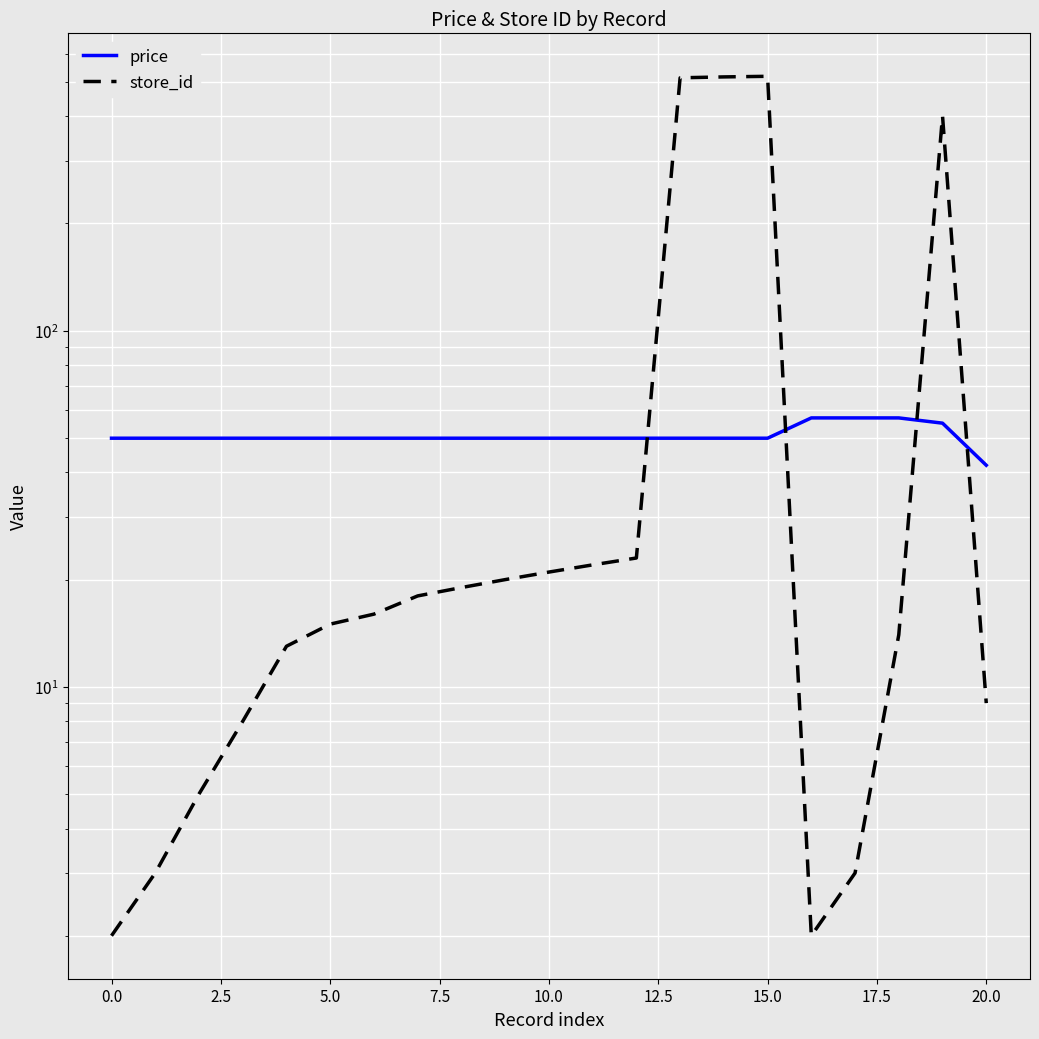

The value of price at 0.0 is 88.2. True or false?

False